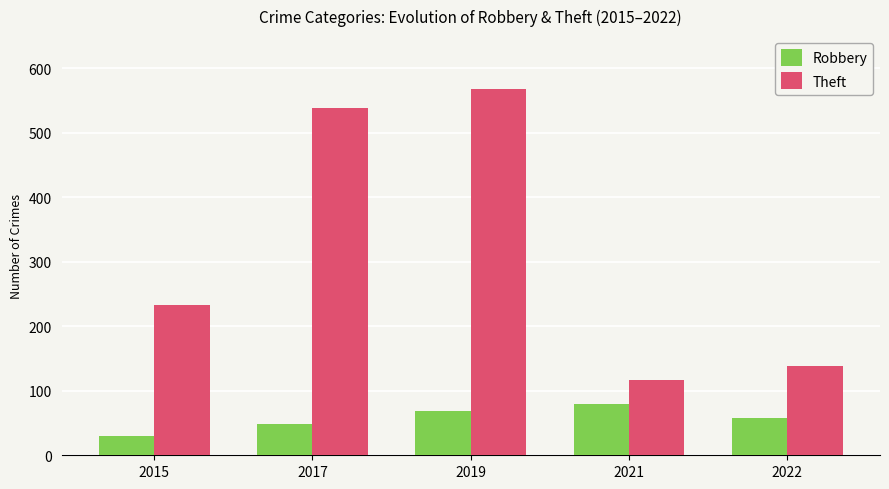

What is the difference between the Robbery values at 2015 and 2017?

19